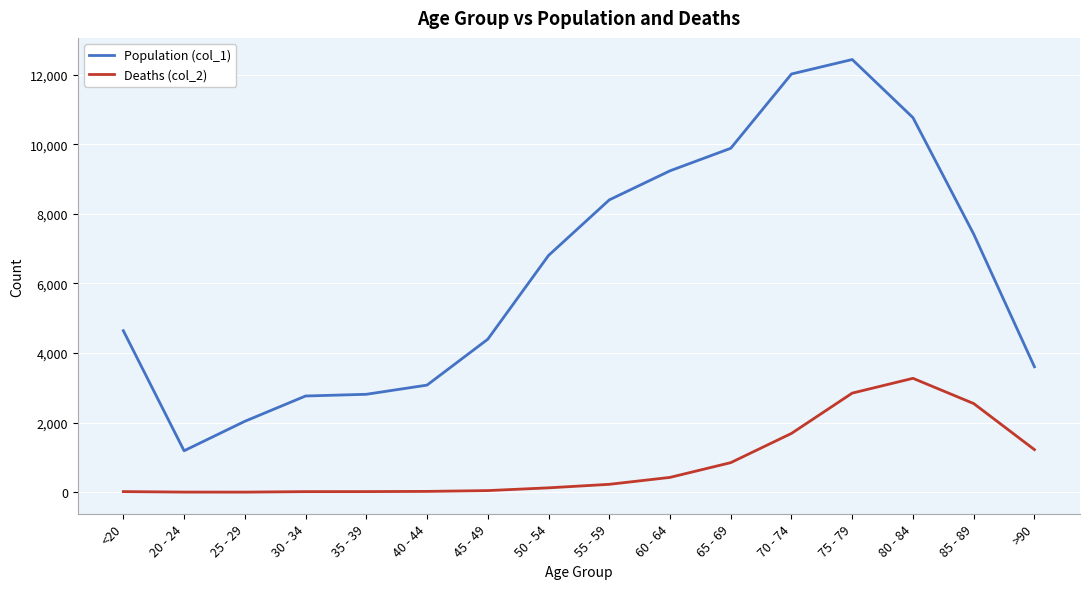

At 85 - 89, list the series in order from smallest to largest.

Deaths (col_2), Population (col_1)